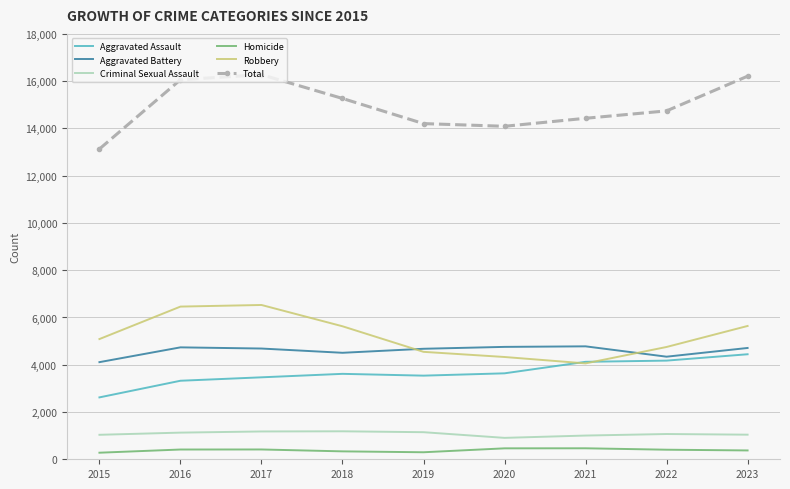

How many values in the Robbery series are below 5087?

4